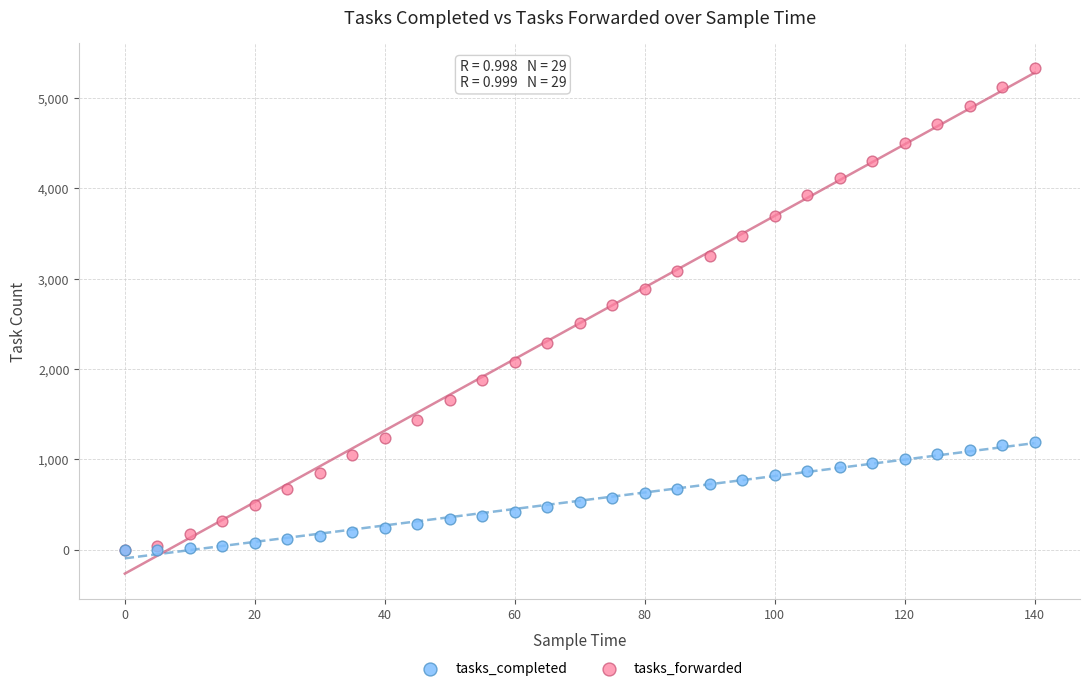

Which series has the widest spread of Y values?

tasks_forwarded